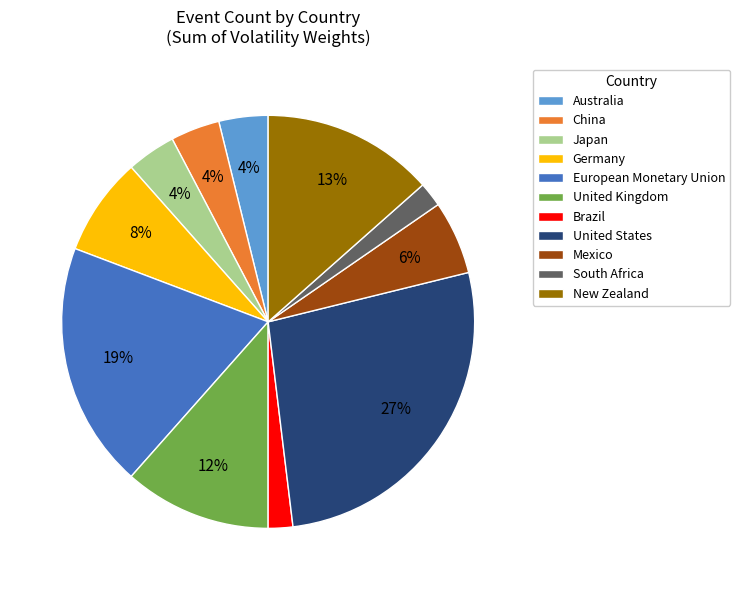

To the nearest percent, what is the difference between the South Africa and Australia slice percentages?

2%